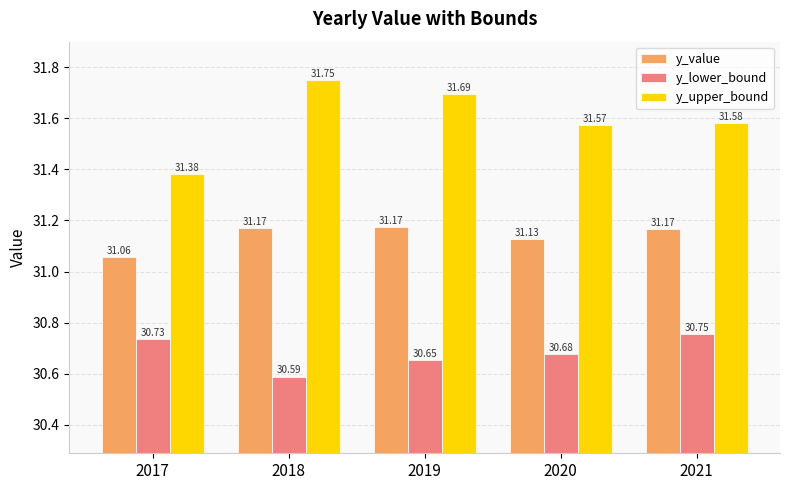

Which category has the lowest value across all series?

2018